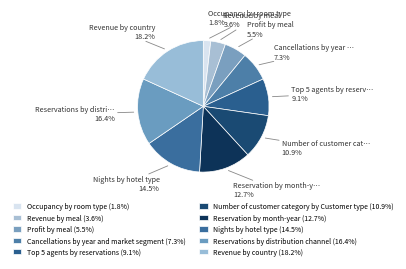

Count the number of slices in the pie.

10